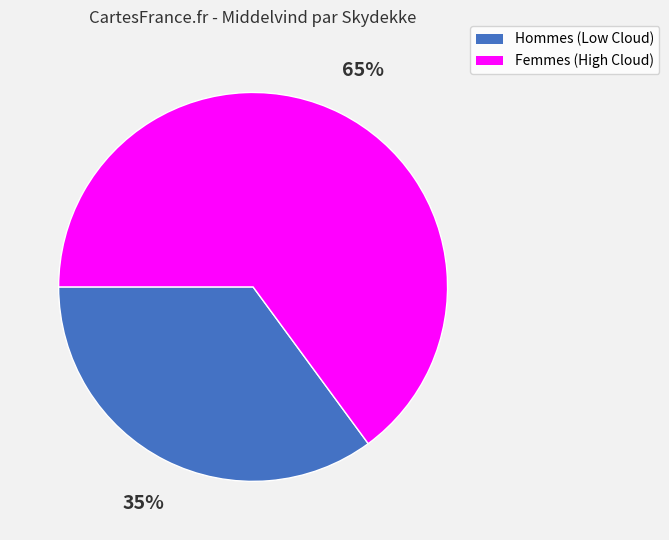

To the nearest percent, what is the difference between the largest and smallest slice percentages?

30%